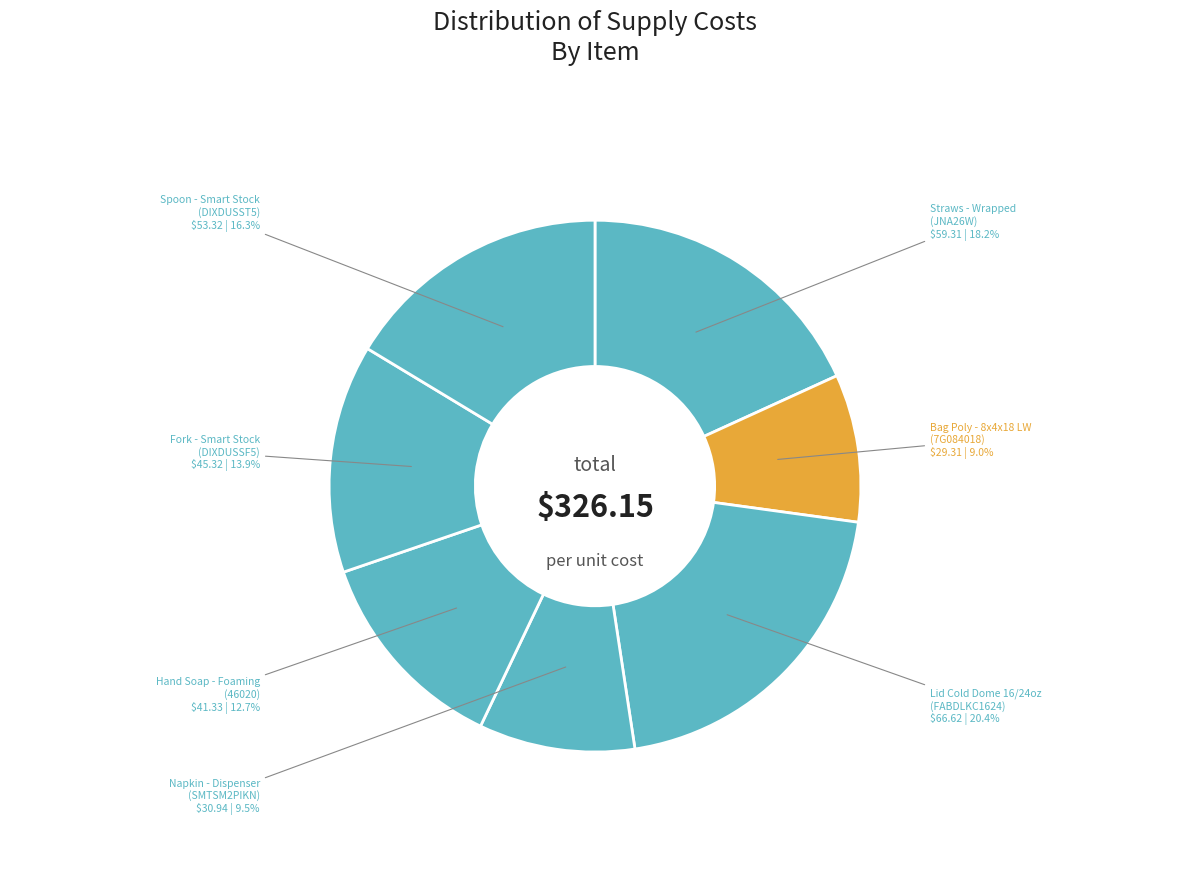

The Napkin - Dispenser slice represents 17% of the pie. True or false?

False